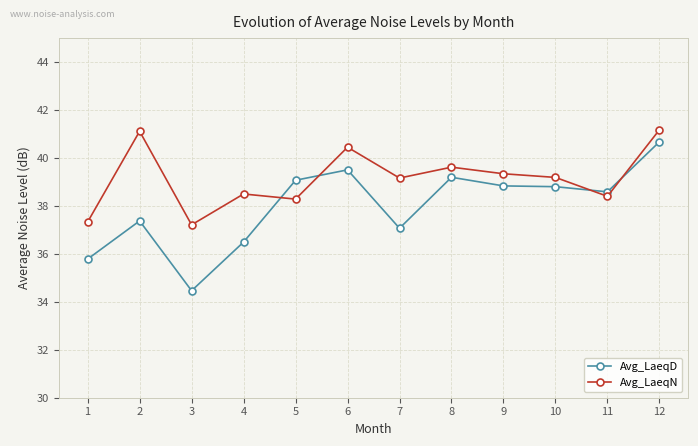

At which category does Avg_LaeqD reach its first local peak?

2